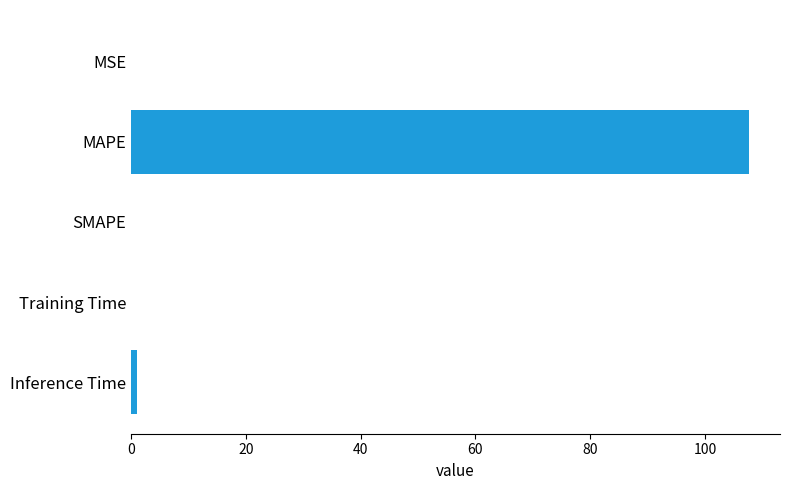

Does the chart contain stacked bars?

No